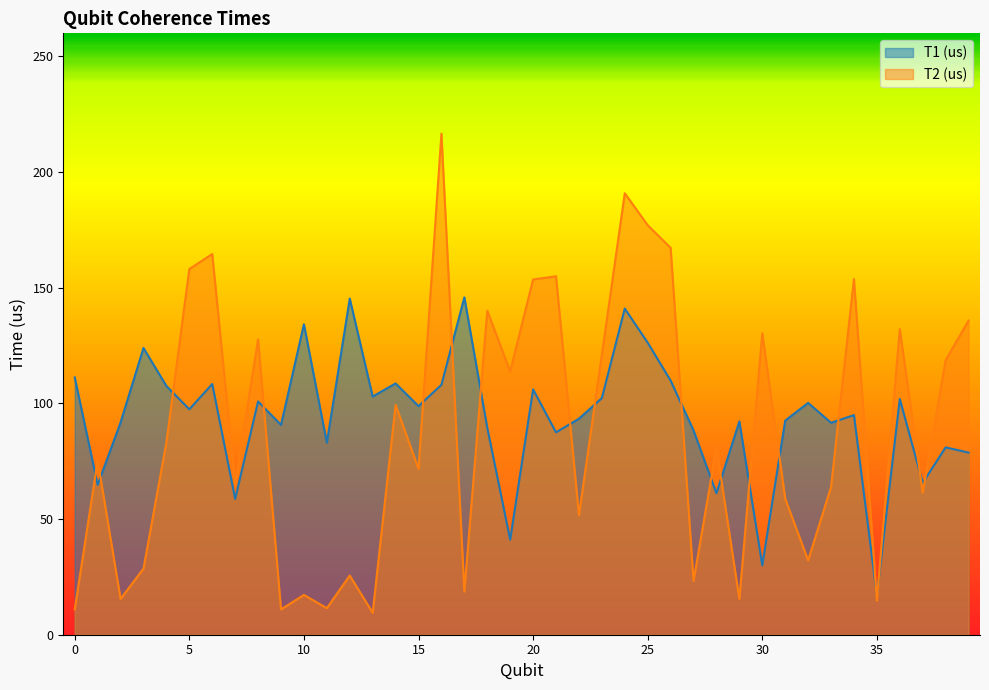

The T2 (us) series shows 14.7 at 35. True or false?

True